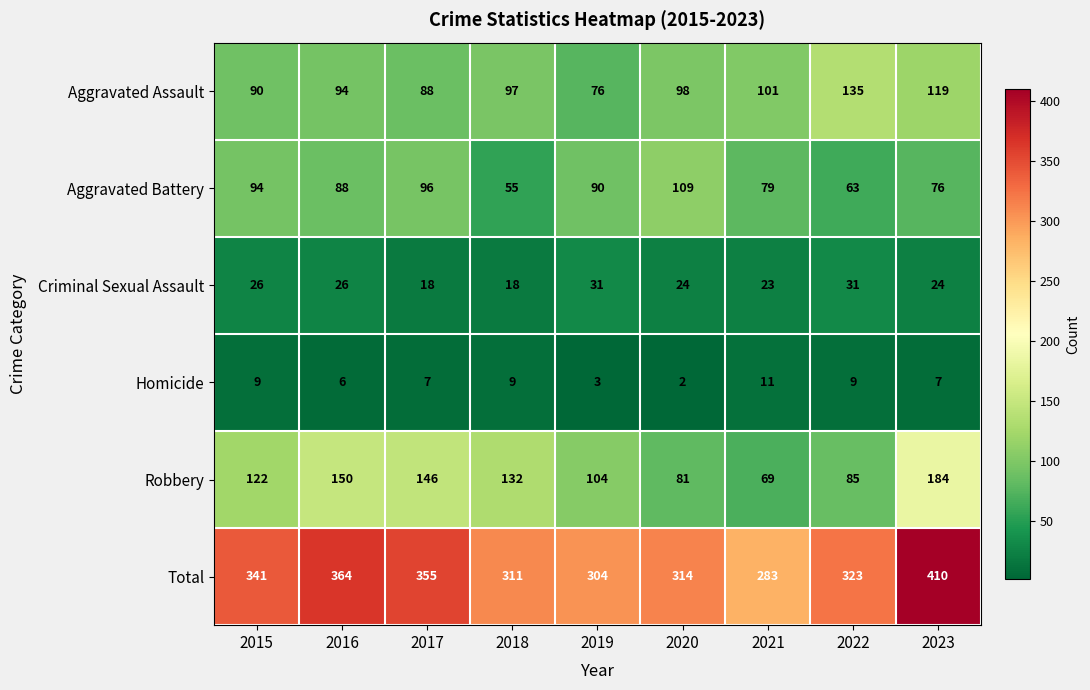

At which label does Aggravated Battery first exceed 88?

2015